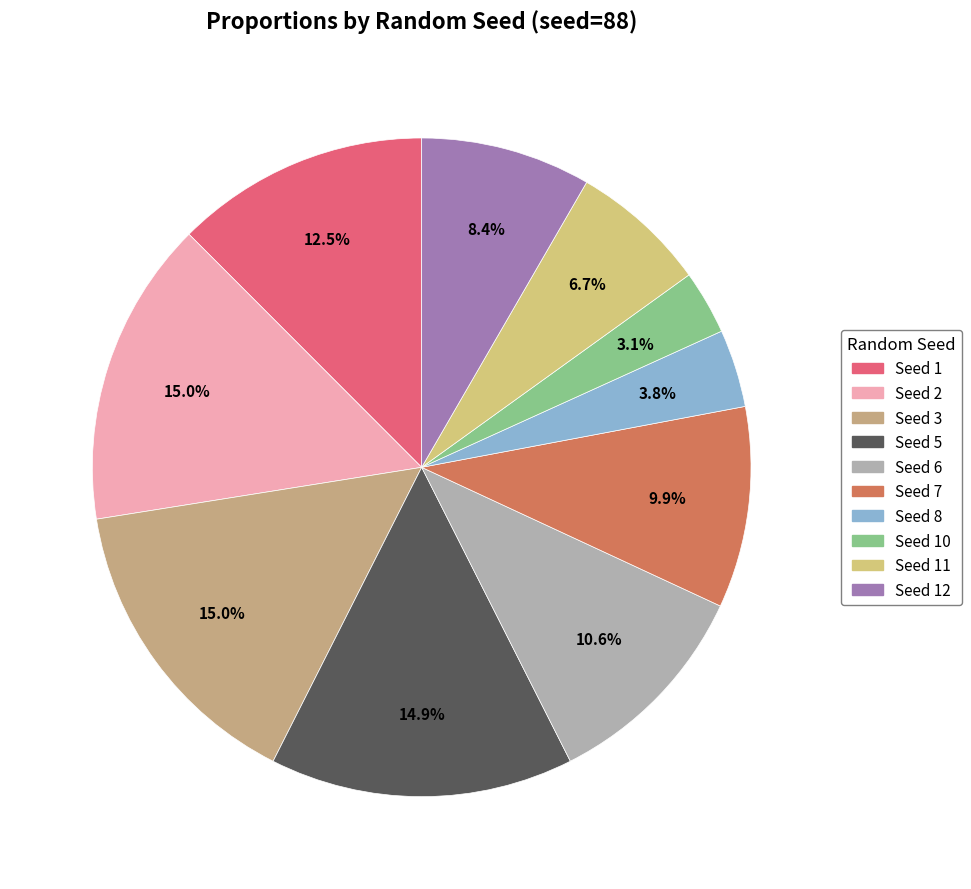

How many segments does this pie chart have?

10